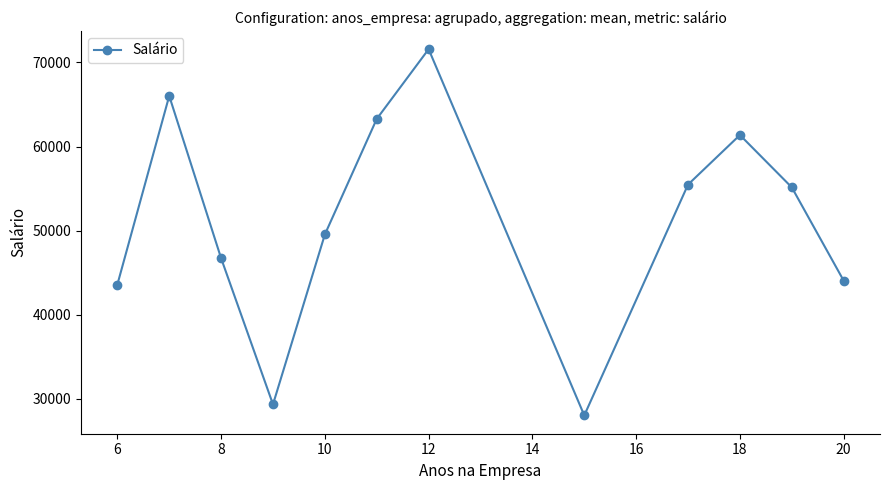

How many series are shown in this chart?

1